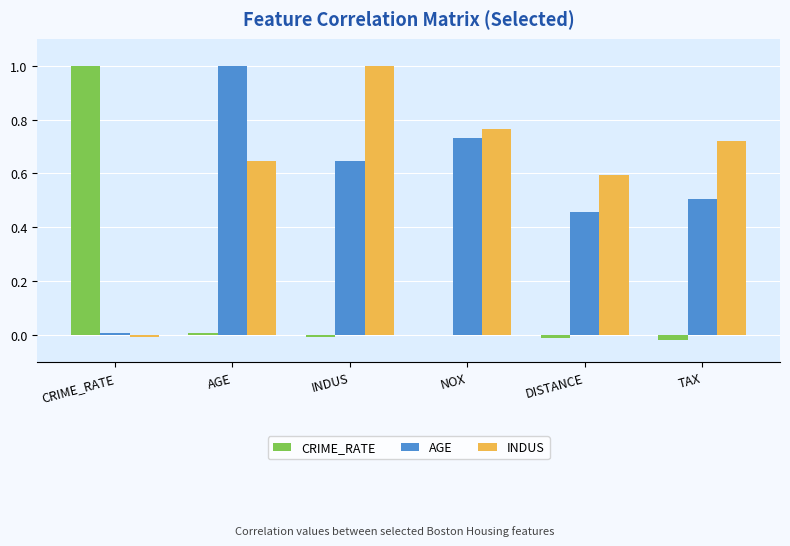

The value of AGE at DISTANCE is 0.5. True or false?

True